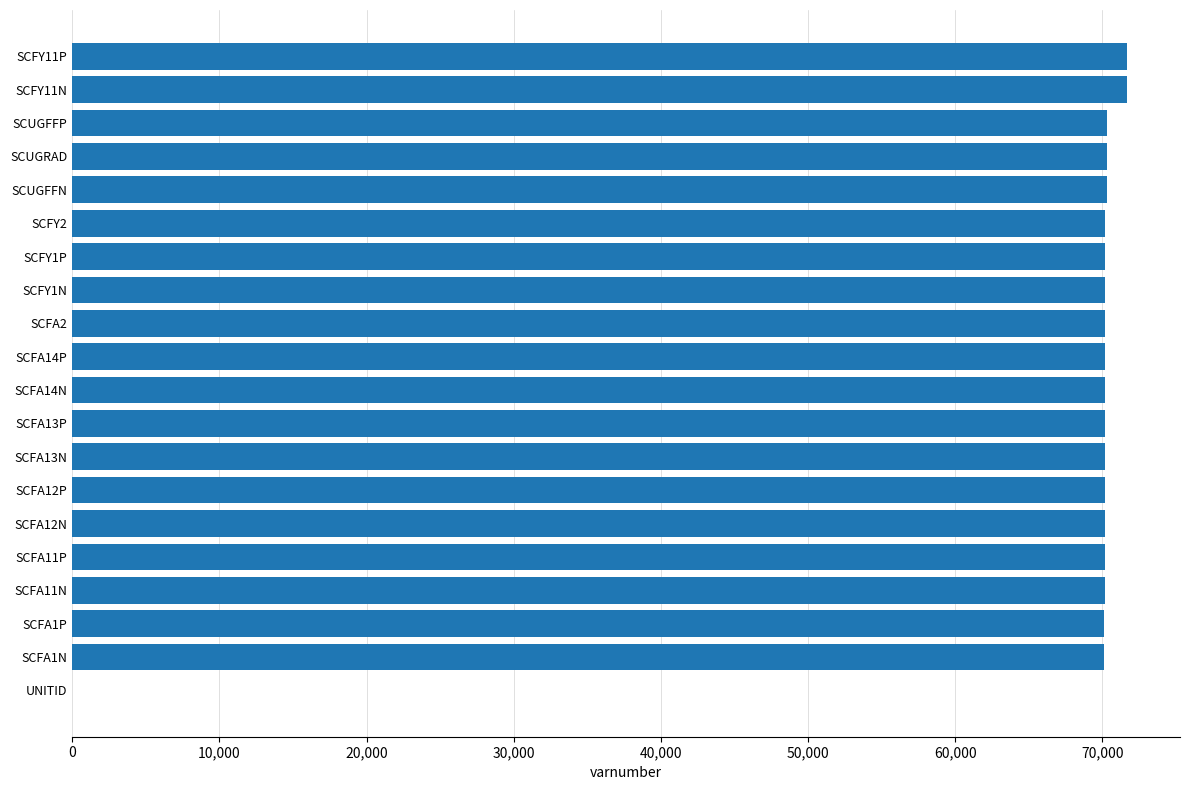

Approximately how many times larger is the value at SCFY11P compared to SCFA12P?

1.0